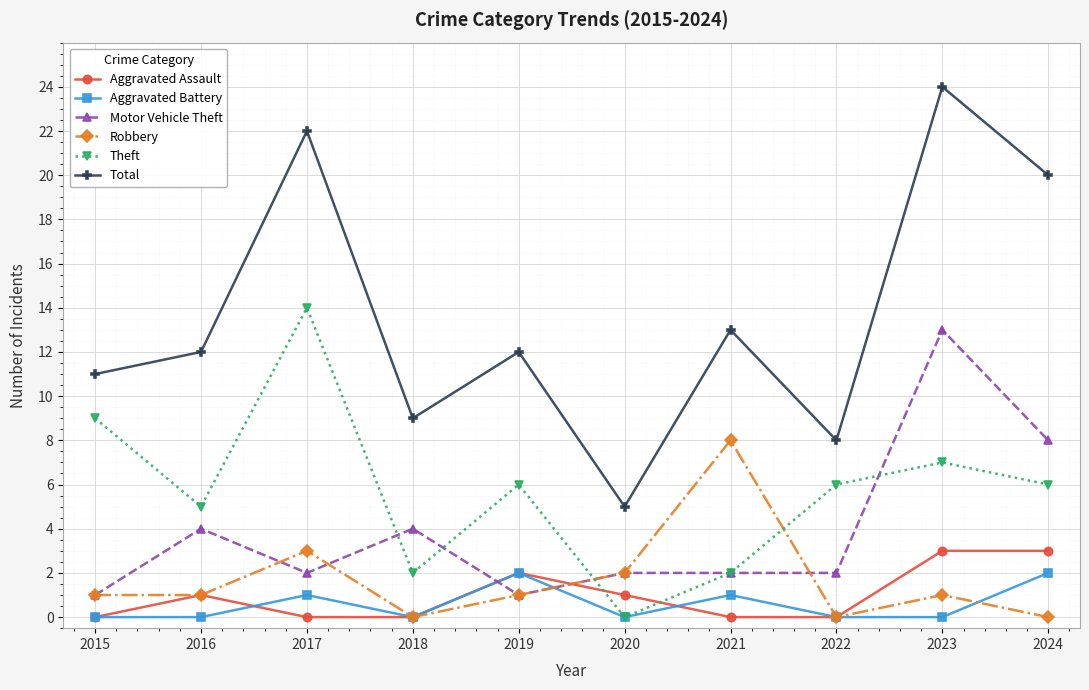

How many data points does each series have?

10